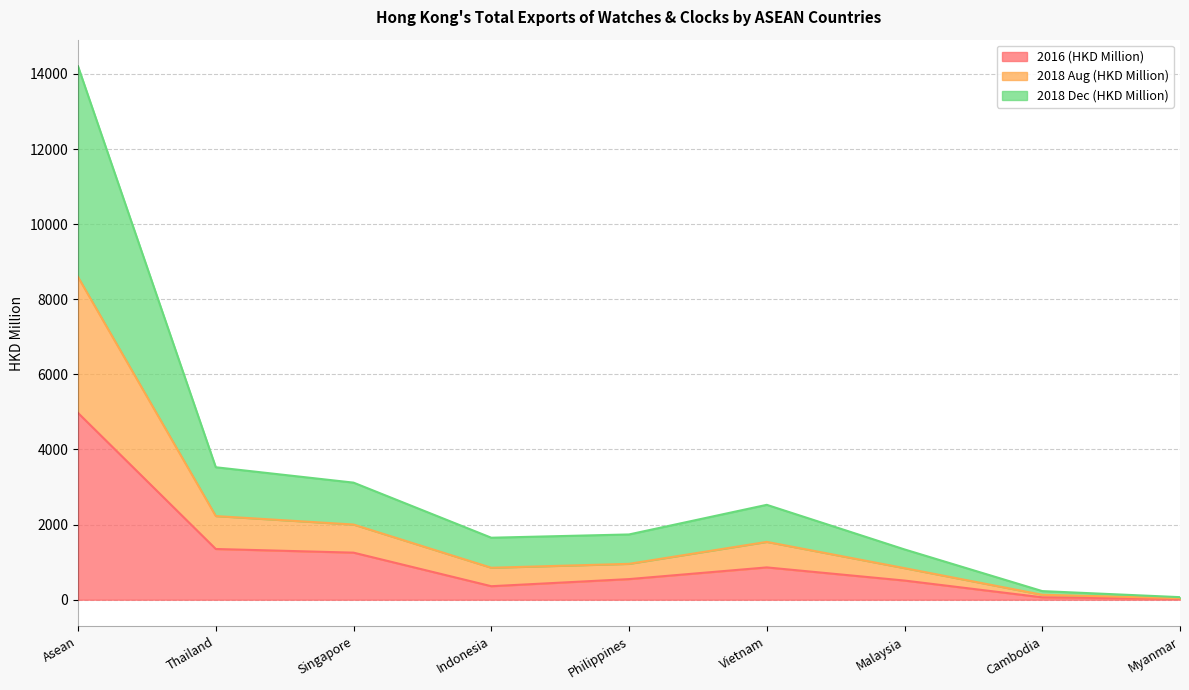

True or false: 2018 Aug (HKD Million) and 2016 (HKD Million) intersect in this chart.

False